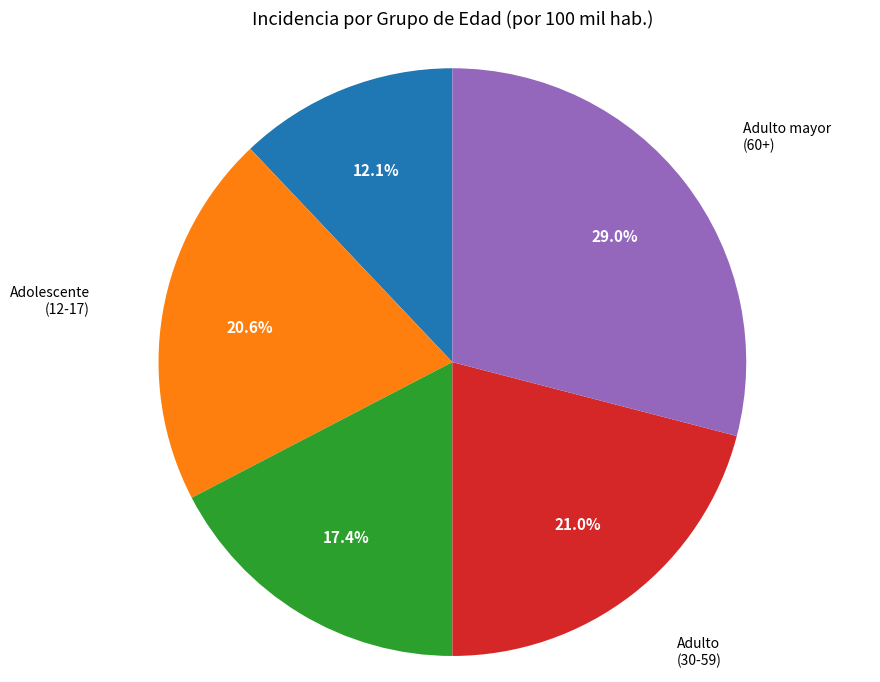

Does any single category account for the majority?

No